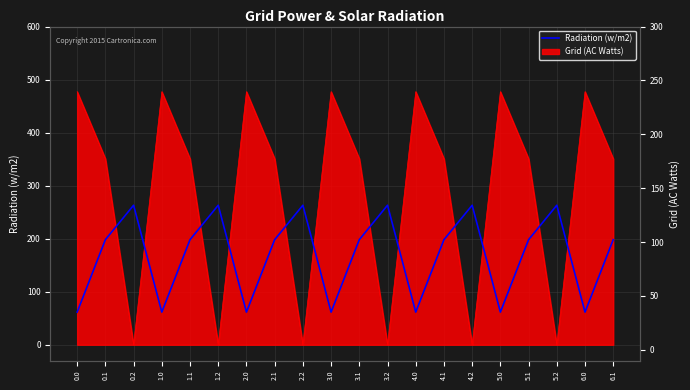

How many interior local peaks (higher than both neighbors) does the data have?

6